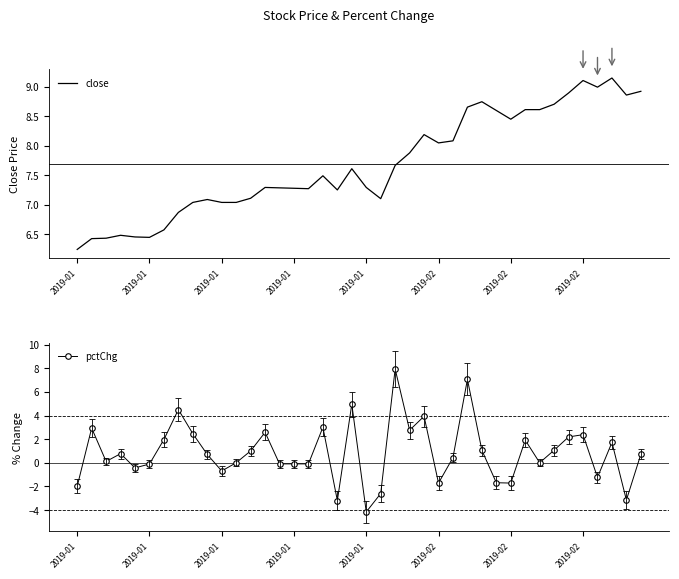

Between which two adjacent categories do close and pctChg first intersect?

21 and 22